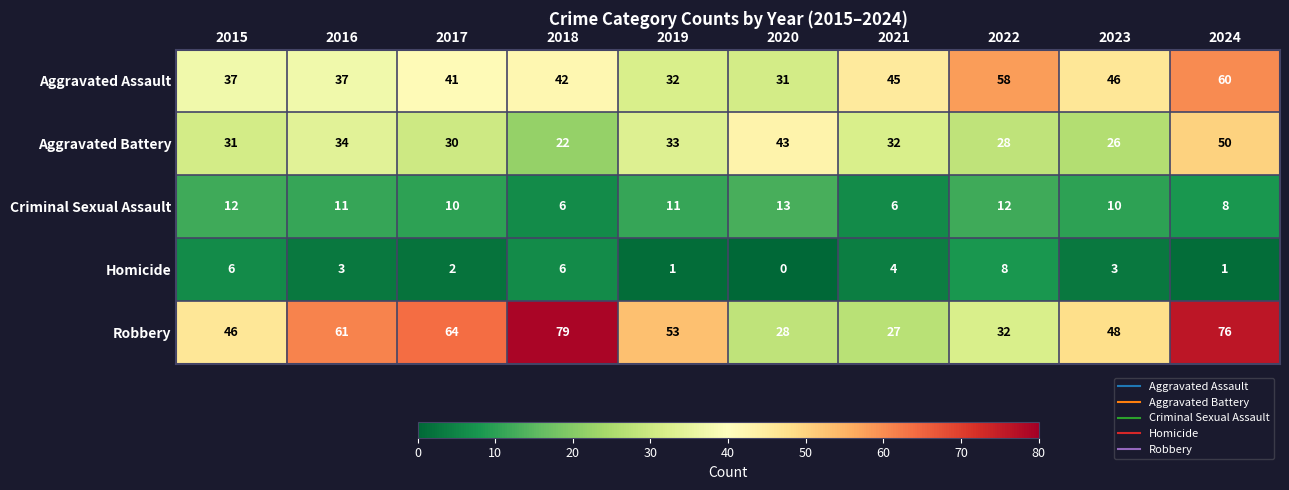

Which series has the widest spread of values?

Robbery